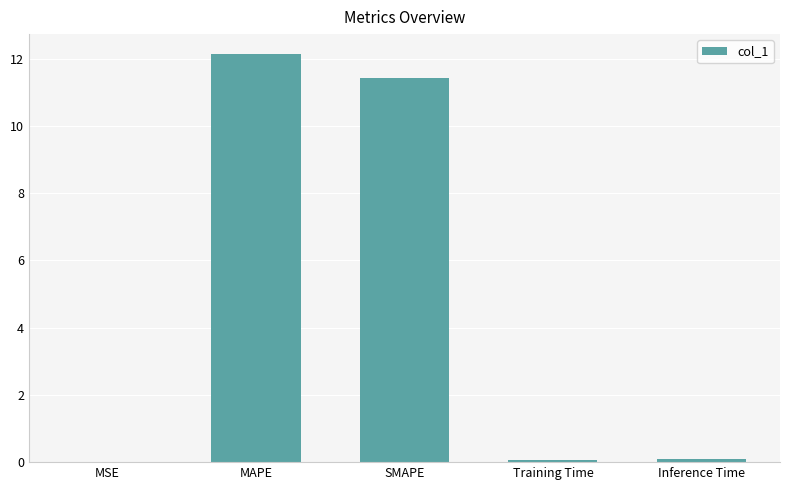

What is the sum of all values?

23.7